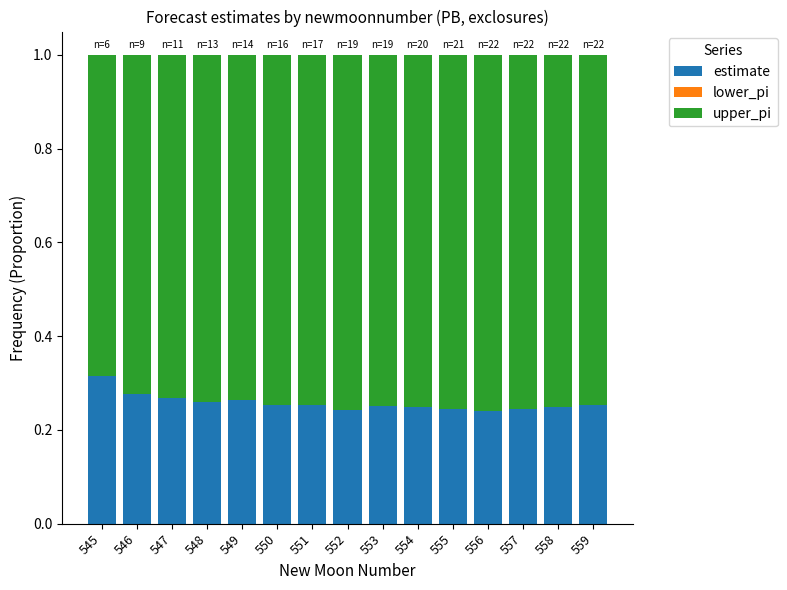

Is it true that estimate equals 0.4 at 552?

False